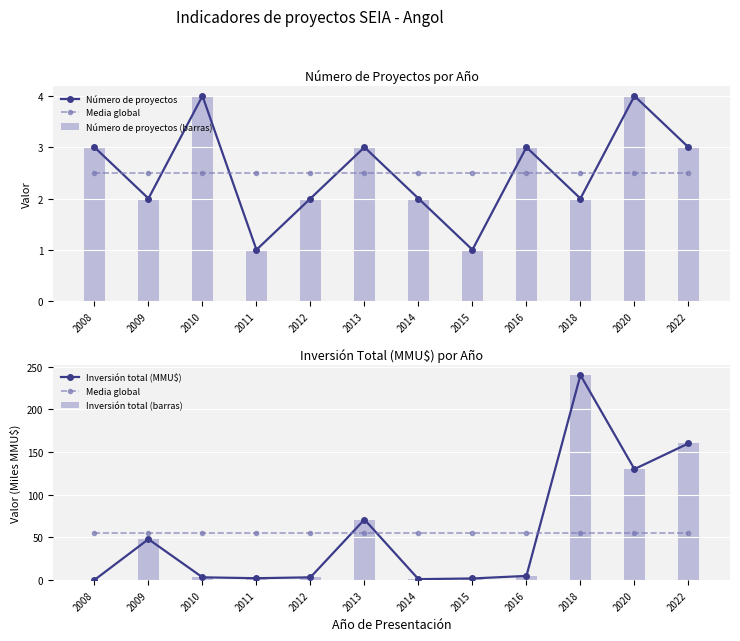

At which label is Inversión total (barras) closest to 120?

2020